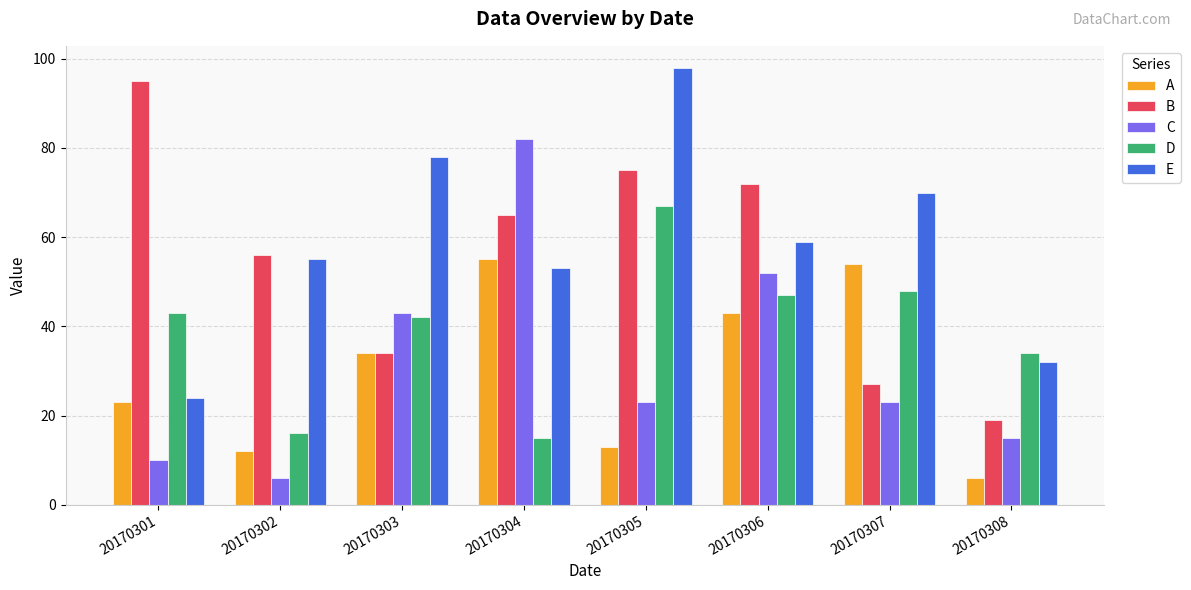

What is the value of the C bar at the 5th from the left?

23